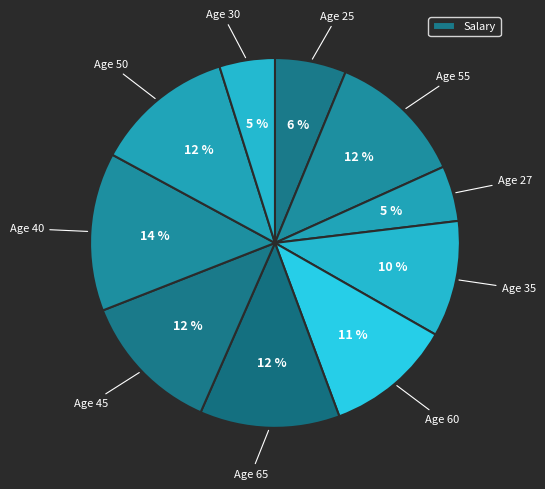

Count the number of slices in the pie.

10